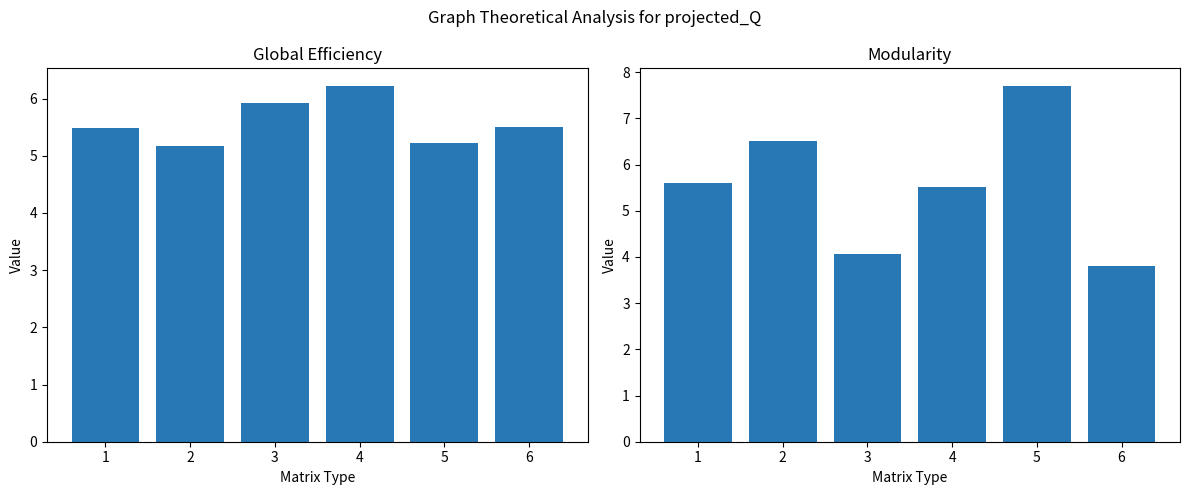

Which series has the widest spread of values?

mean_x2